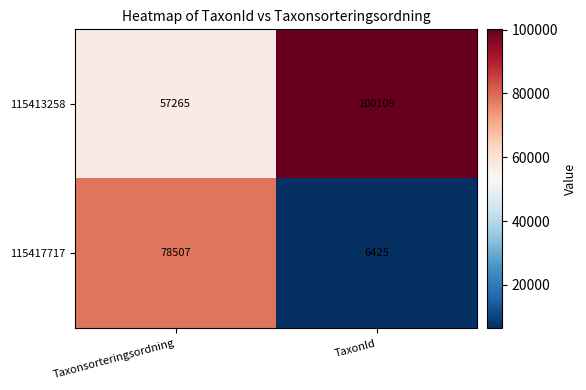

Which series has the largest total across all categories?

115413258